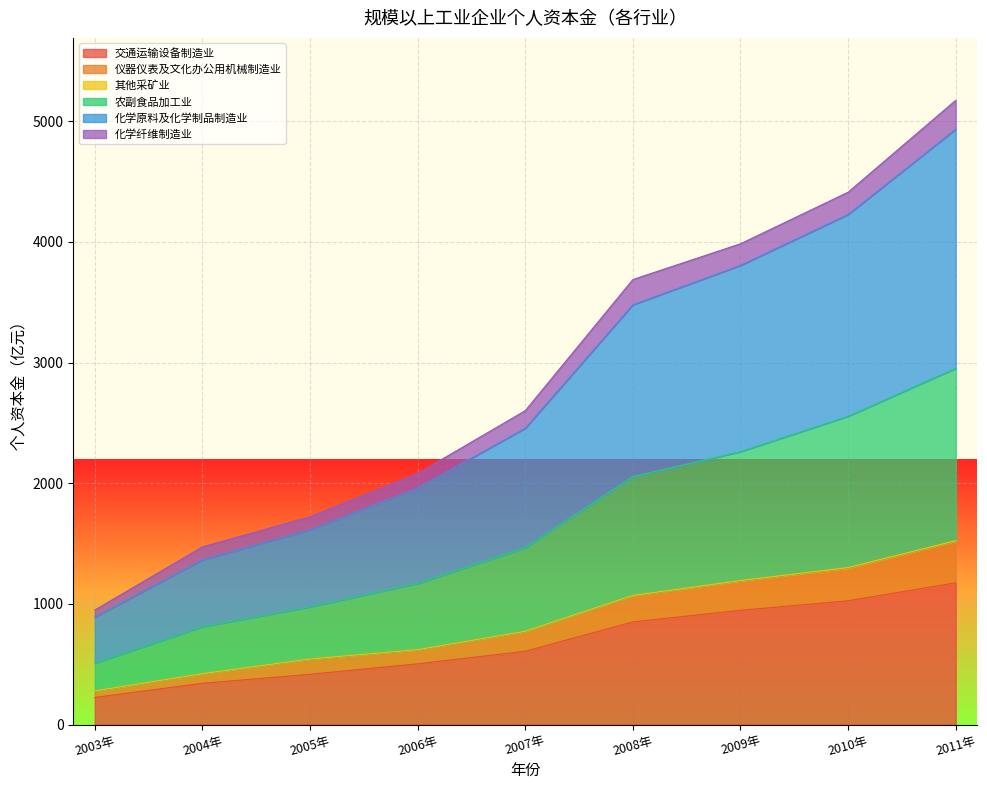

What is the sum of all 交通运输设备制造业 values?

6099.3